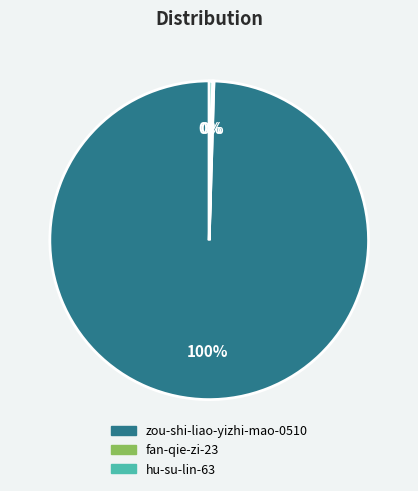

Between zou-shi-liao-yizhi-mao-0510 and hu-su-lin-63, which is larger?

zou-shi-liao-yizhi-mao-0510